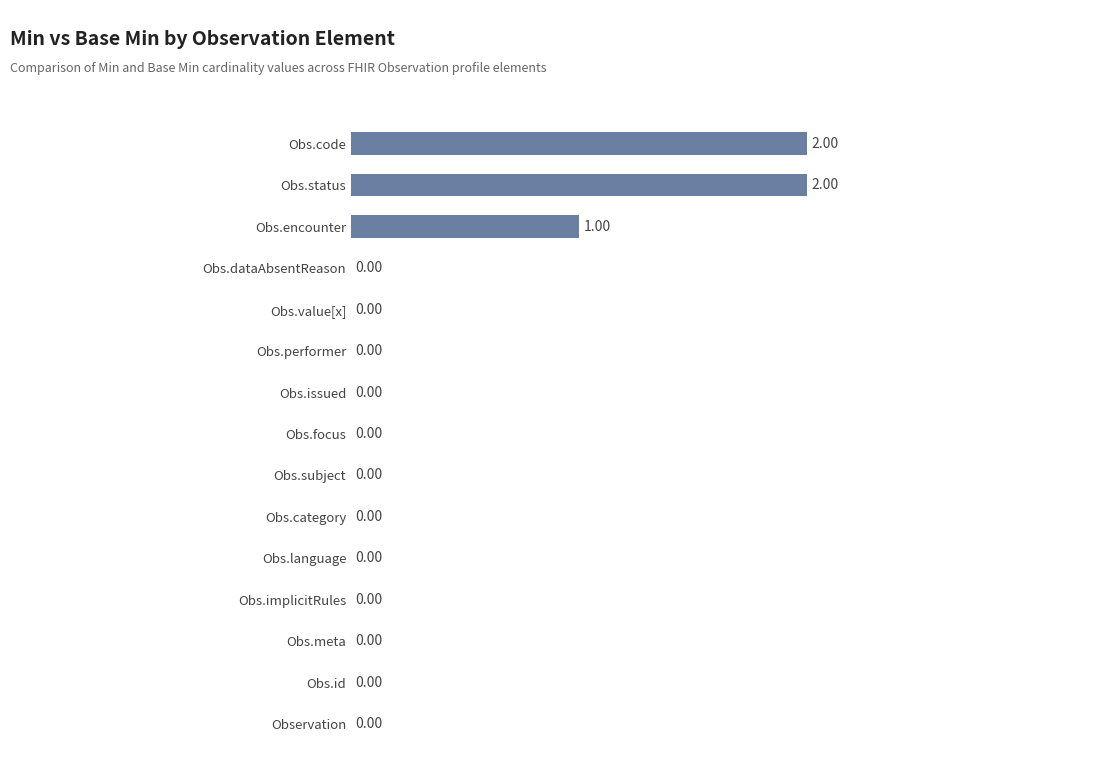

Are the bars horizontal?

Yes